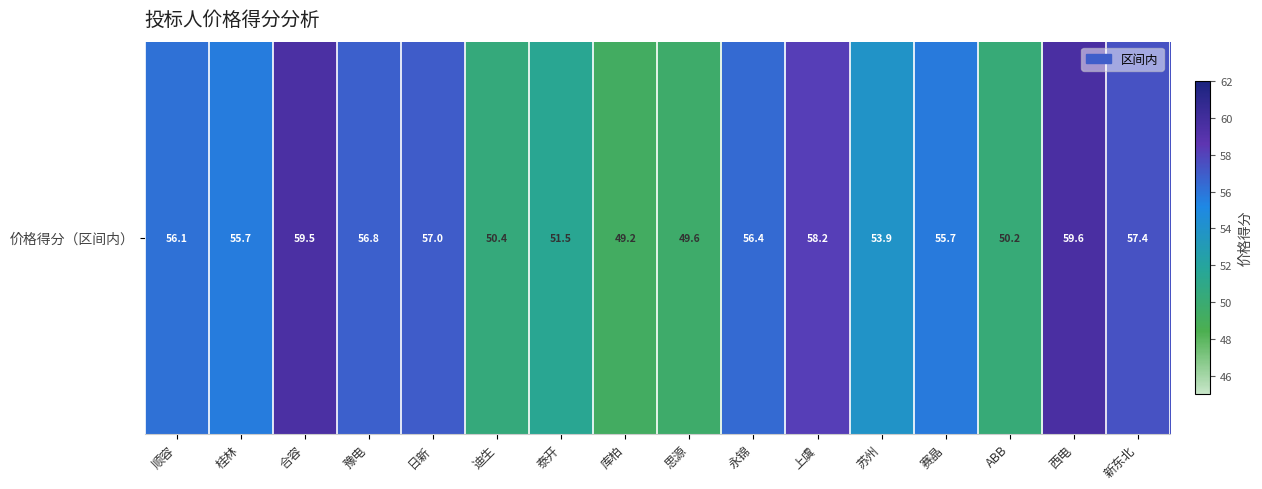

What is the sum of all values?

877.1